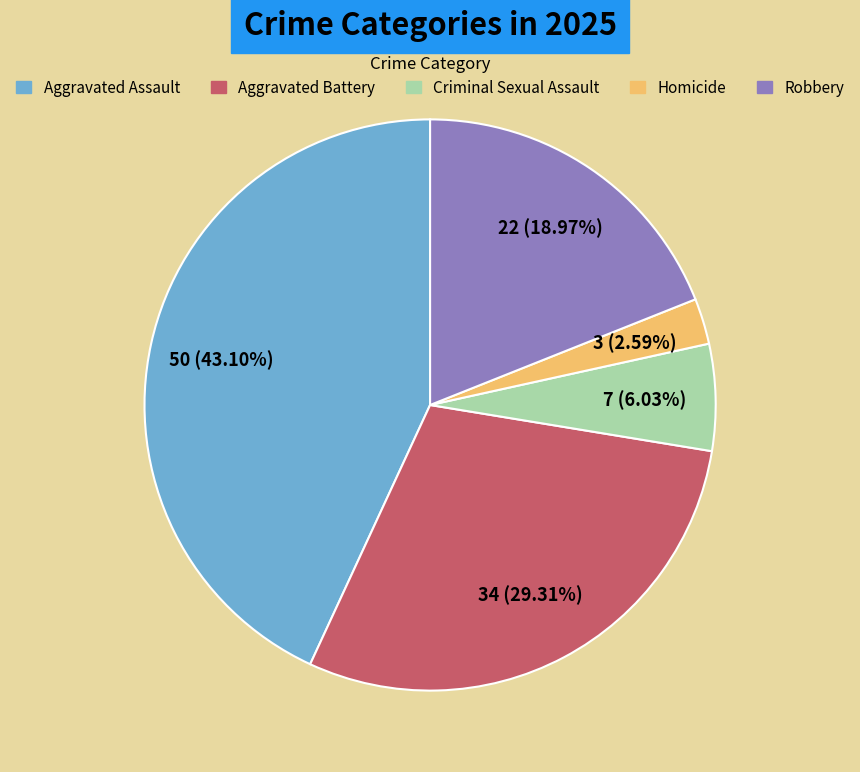

How many segments does this pie chart have?

5